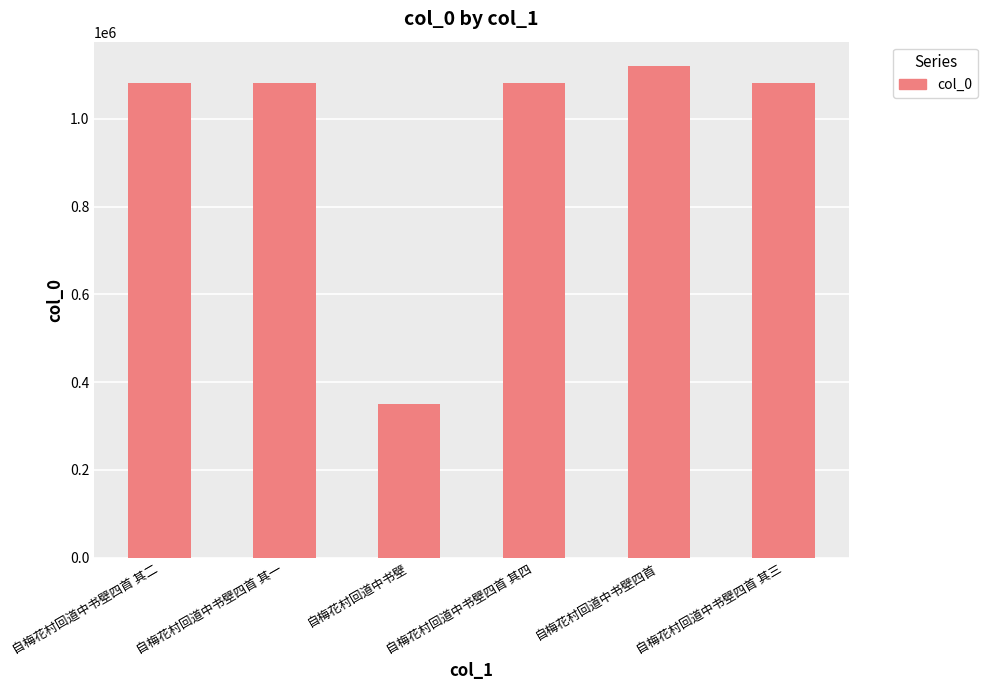

What is the change in value from 自梅花村回道中书壁 to 自梅花村回道中书壁四首 其三?

+732051